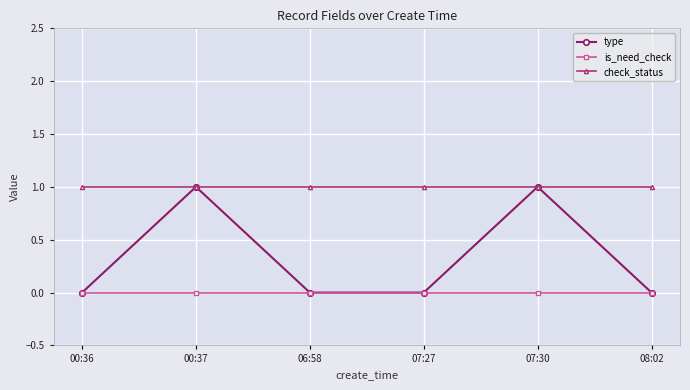

How many data points does each series have?

6